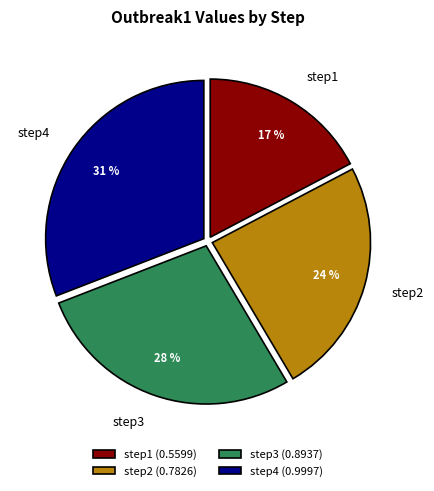

Is it true that step3 is 40% of the pie?

False